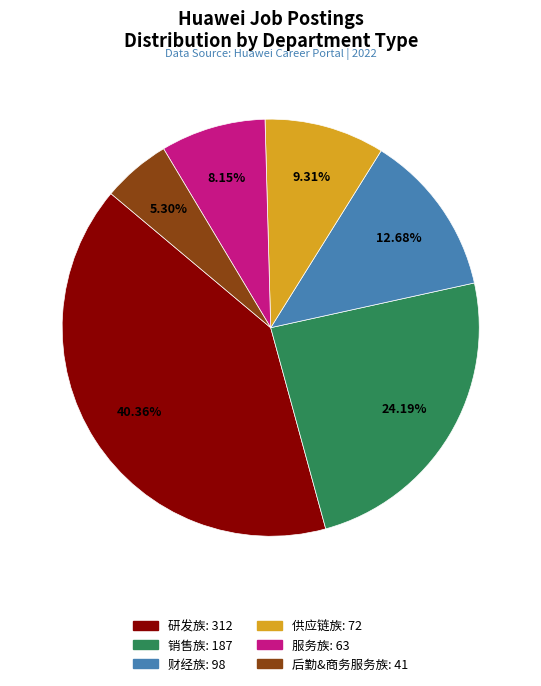

True or false: 销售族 accounts for 24% of the total.

True